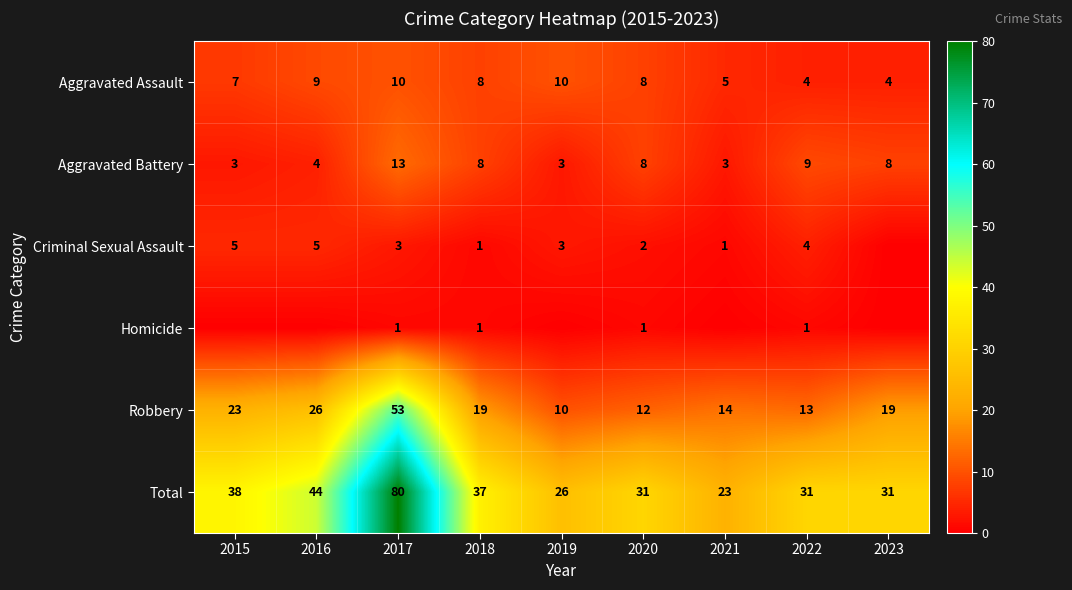

At which label does Total reach its peak?

2017